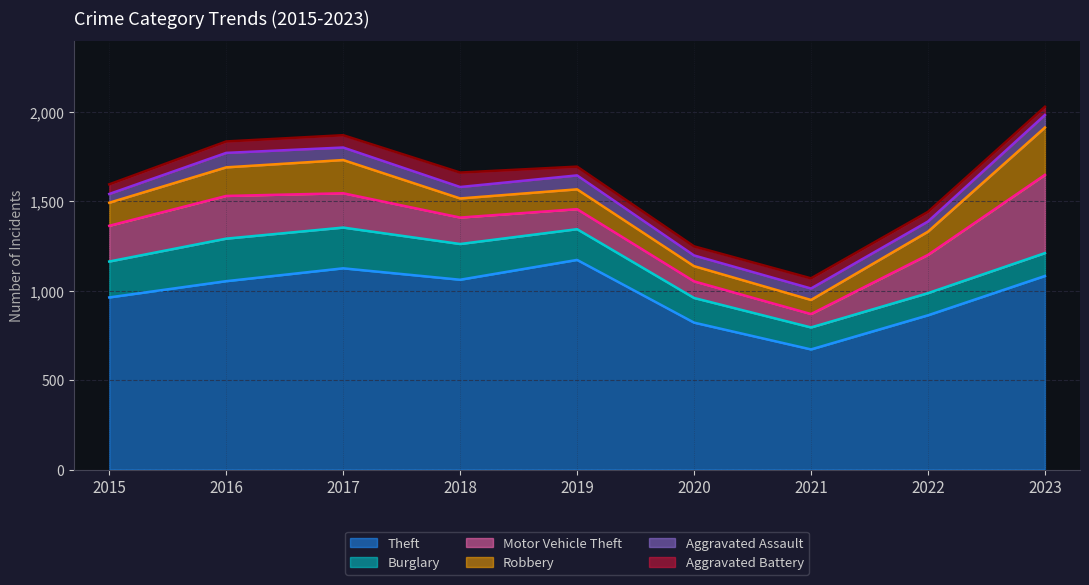

Which series has the largest range (max minus min)?

Theft